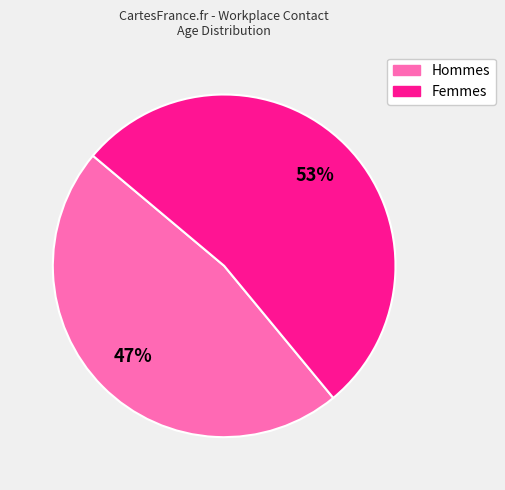

Does any single category account for the majority?

Yes